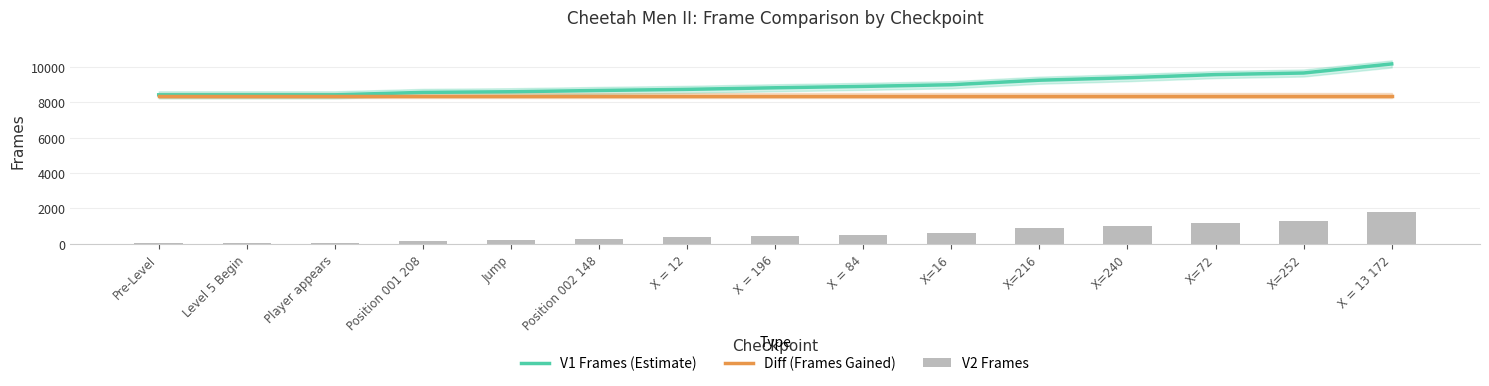

The value of V1 Frames (Estimate) at Pre-Level is 8430. True or false?

True